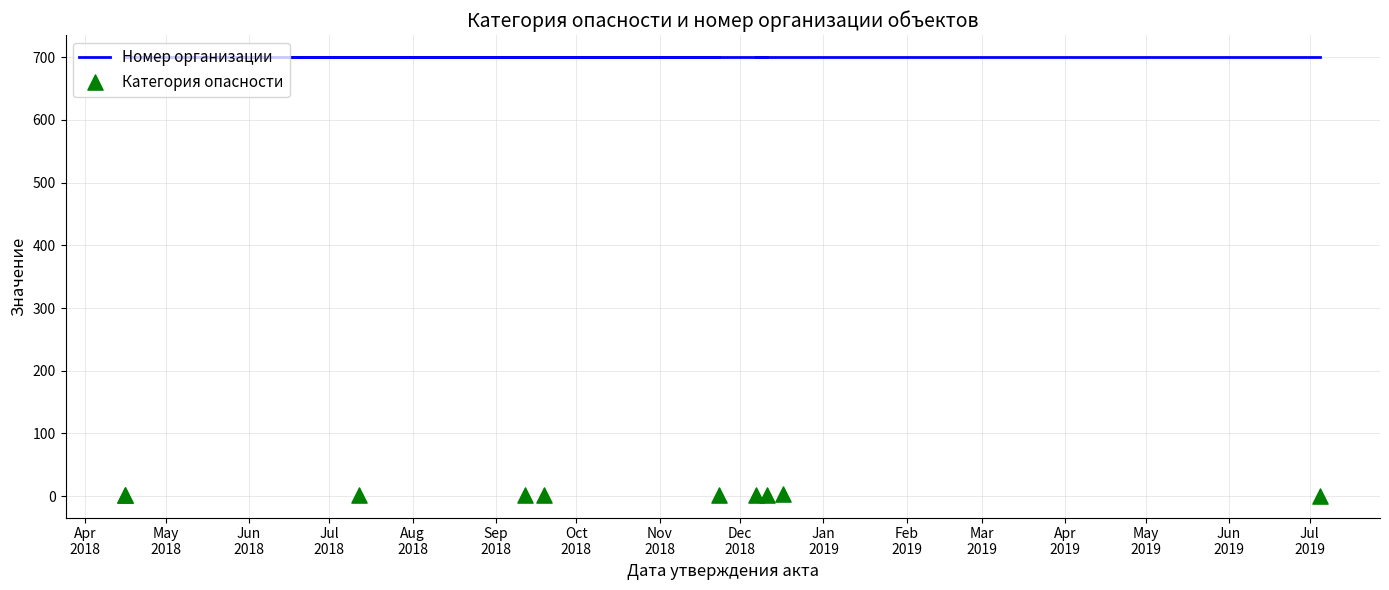

Which series reaches the maximum Y coordinate?

Номер организации